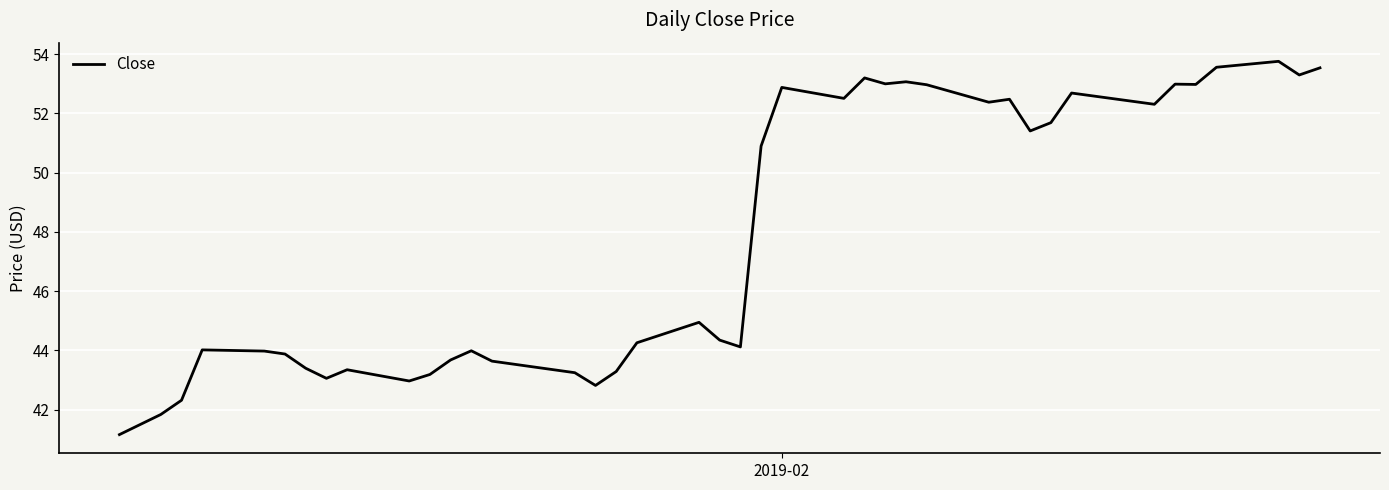

What is the minimum value shown in the chart?

41.2